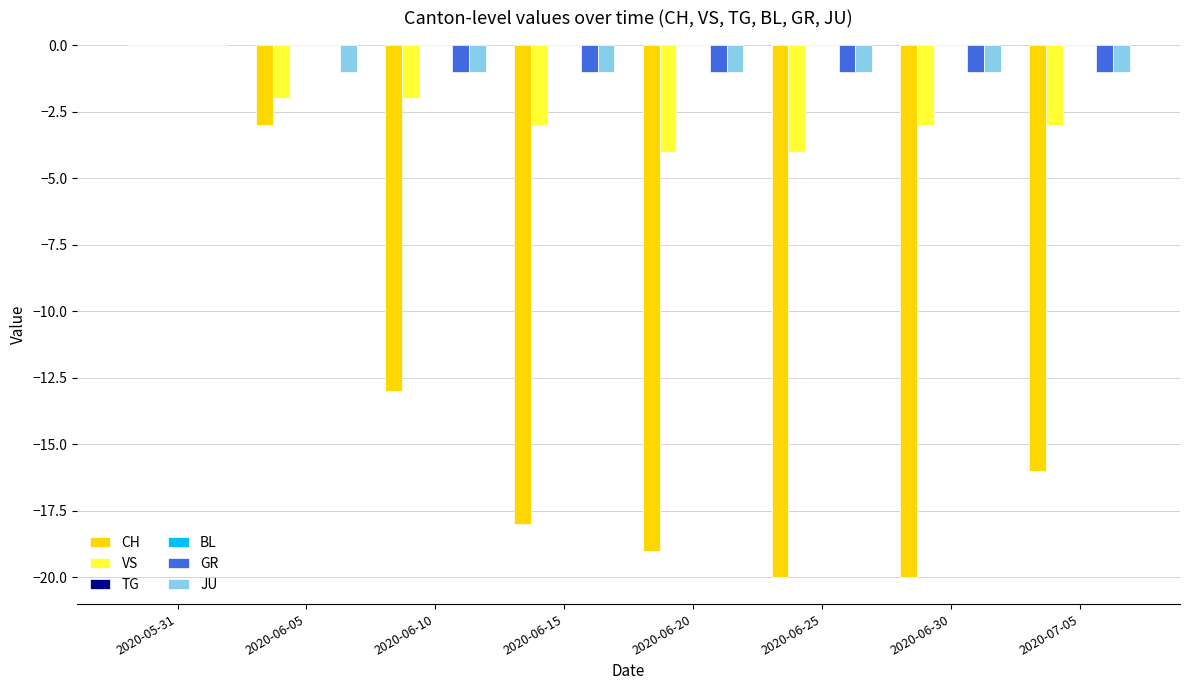

Is it true that CH equals -1 at 2020-06-05?

False